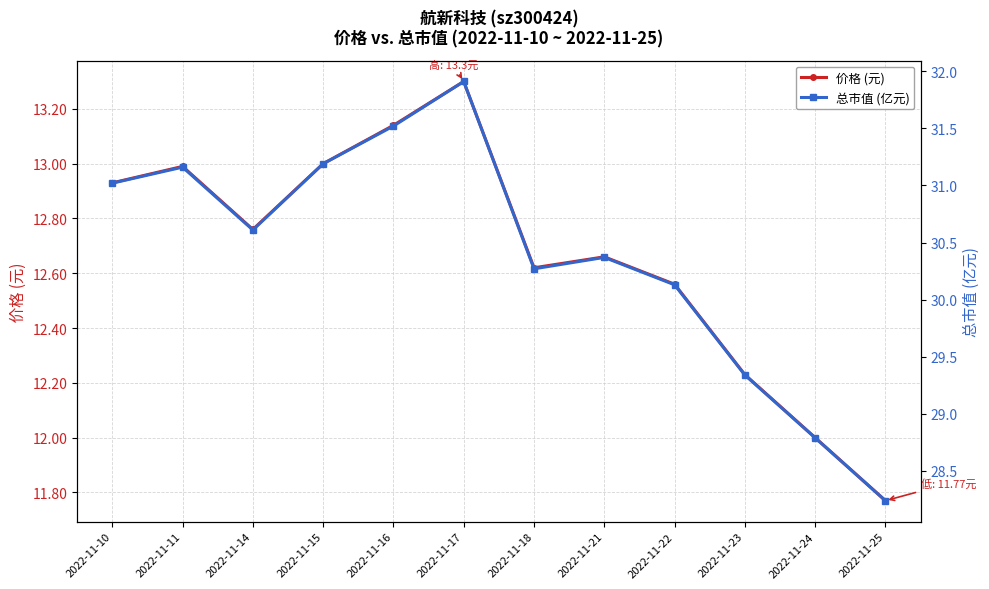

Which series has the widest spread of values?

总市值 (亿元)